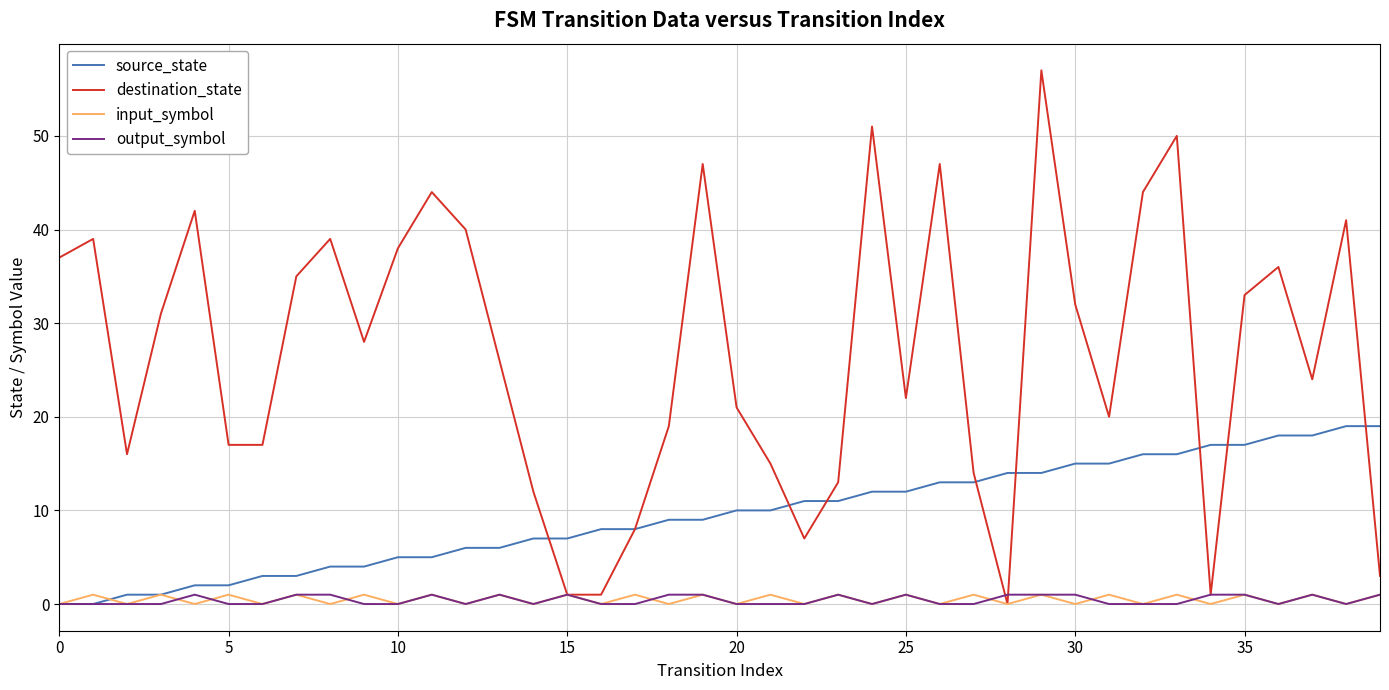

What is the greatest value displayed?

57